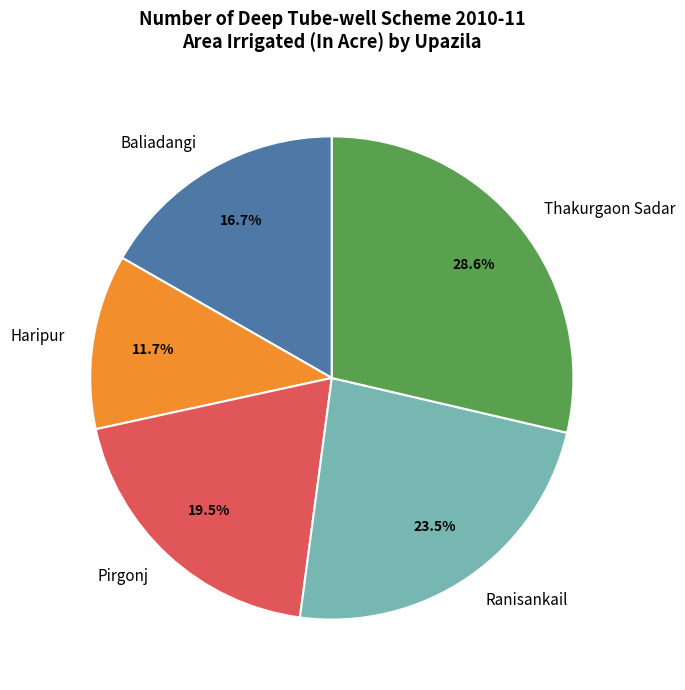

Which category has the biggest portion of the pie?

Thakurgaon Sadar